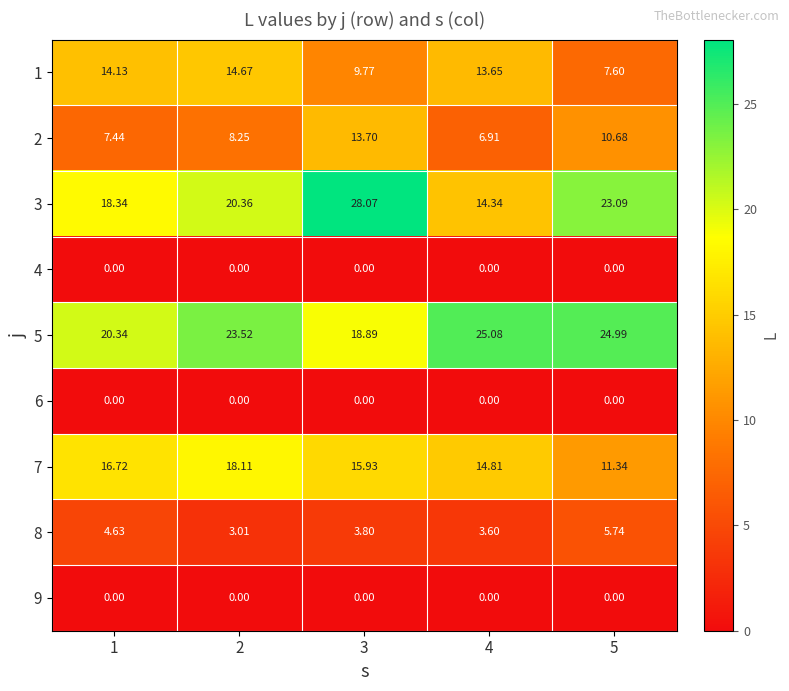

Count the number of categories in the chart.

5